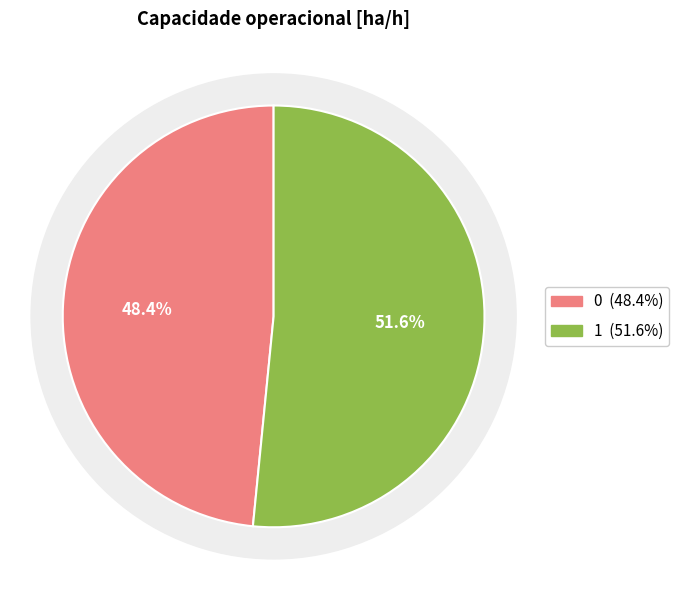

To the nearest percent, what percentage of the pie is 0?

48%